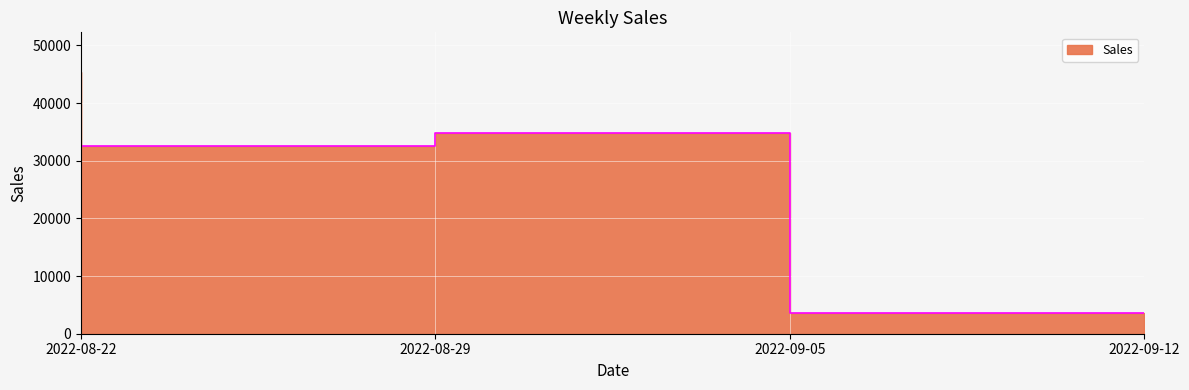

The value at 2022-08-22 is 45436.8. True or false?

True